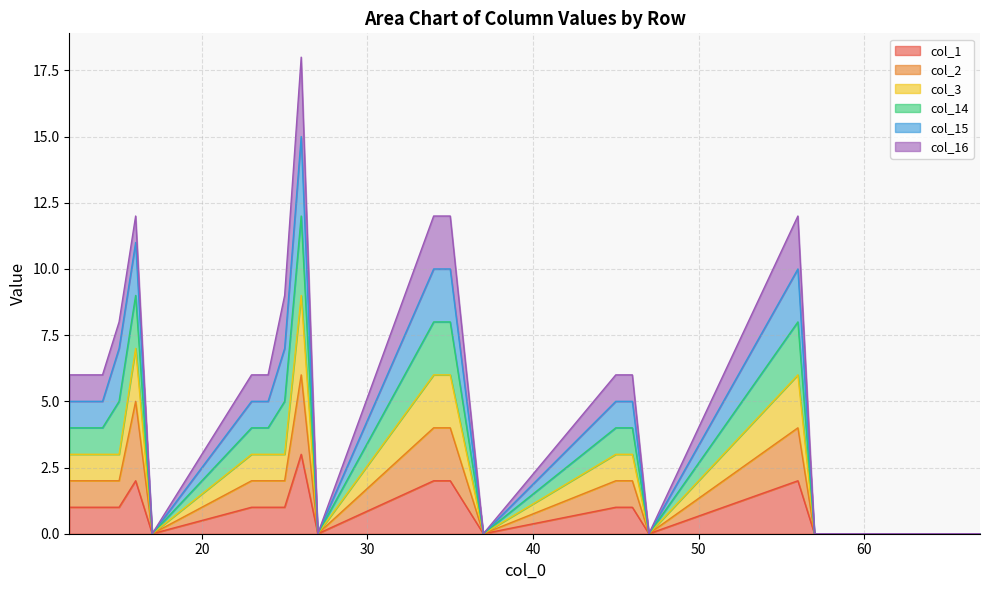

Does the chart display data point markers on the line(s)?

No